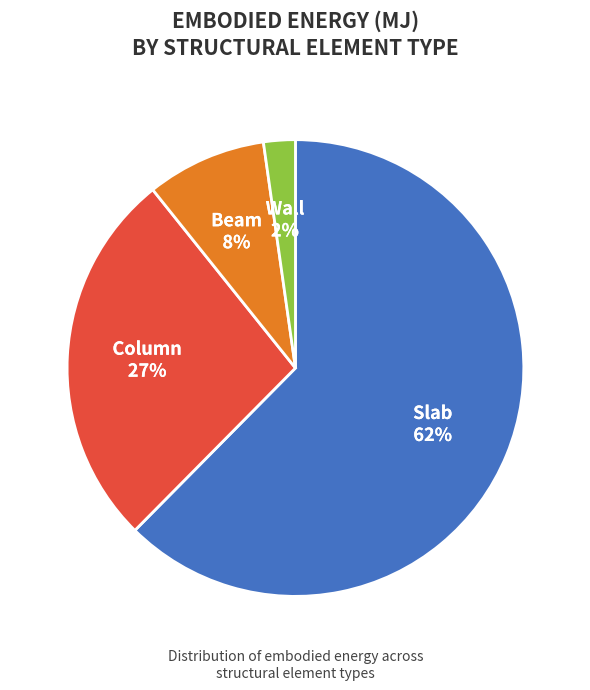

Is there any slice that represents more than half of the pie?

Yes